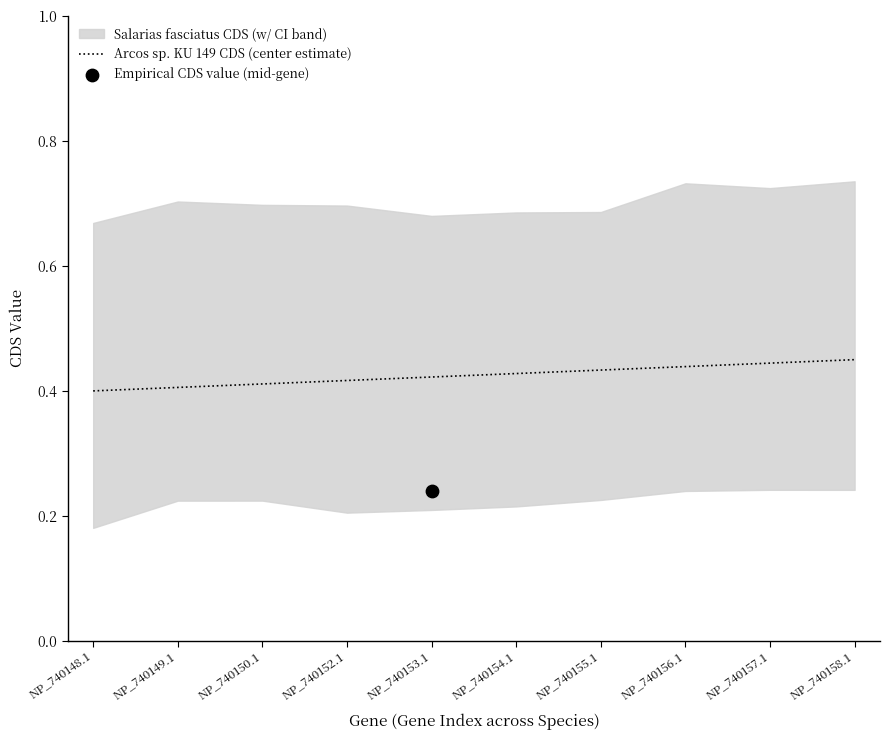

Which has a higher value, NP_740157.1 or NP_740148.1?

NP_740157.1